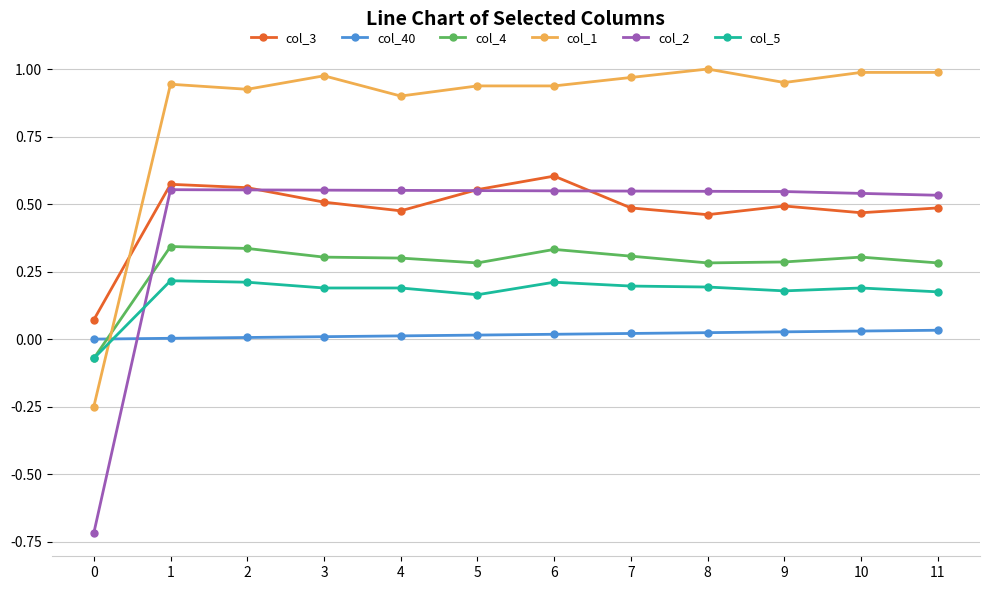

True or false: col_4 has more than 0 interior local peaks.

True